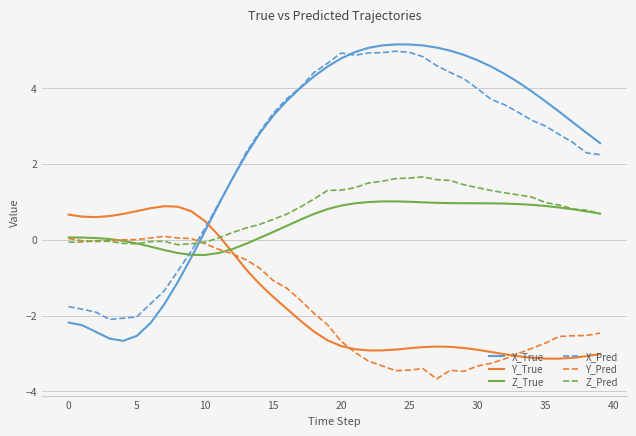

True or false: X_Pred and Z_True intersect in this chart.

True